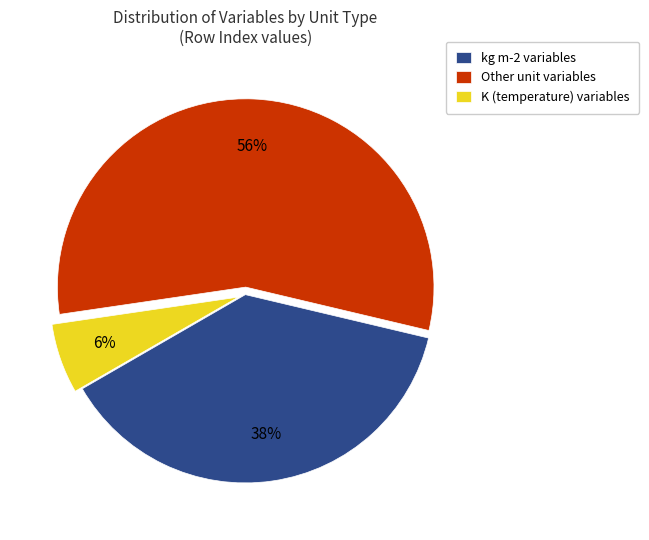

How many slices are in this pie chart?

3